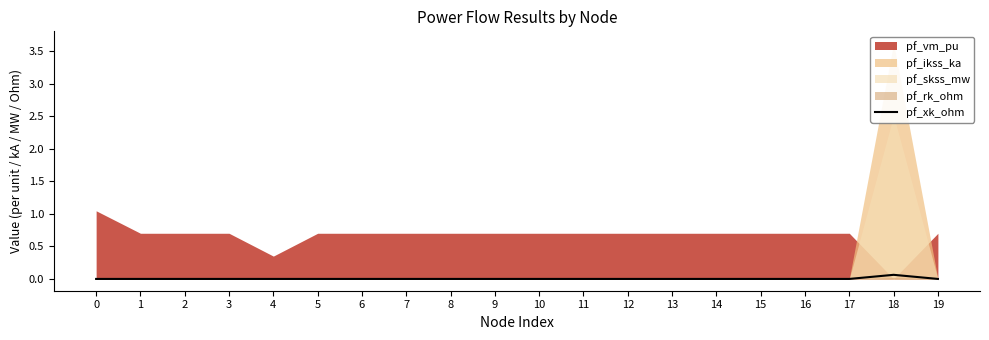

The value of pf_xk_ohm at 9 is 0.0. True or false?

True